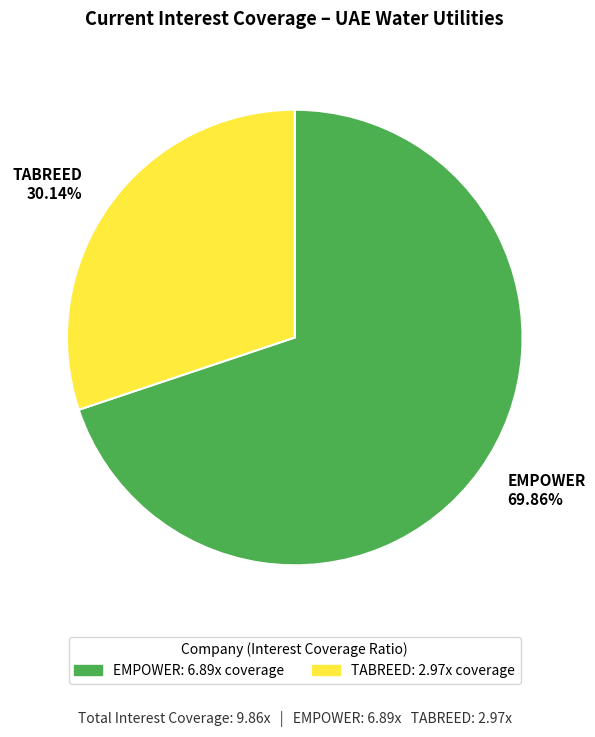

Which category accounts for the majority?

EMPOWER 69.86%